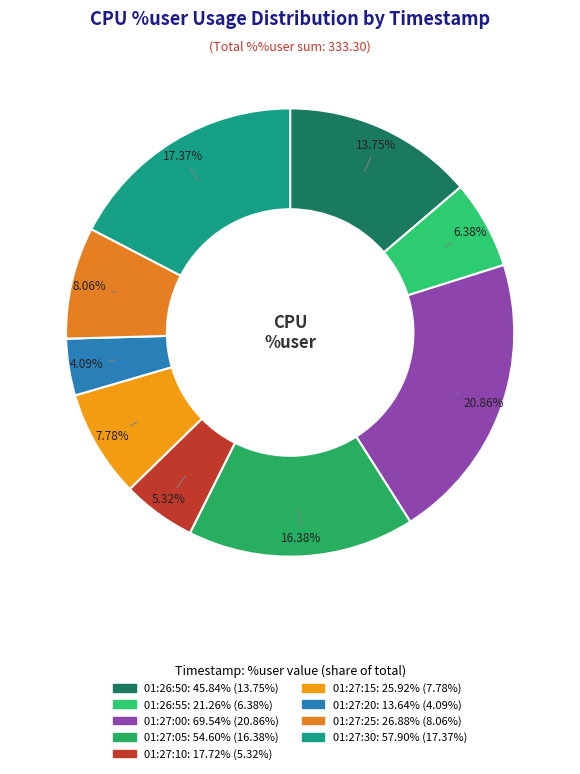

Rank the categories by value from lowest to highest.

01:27:20, 01:27:10, 01:26:55, 01:27:15, 01:27:25, 01:26:50, 01:27:05, 01:27:30, 01:27:00